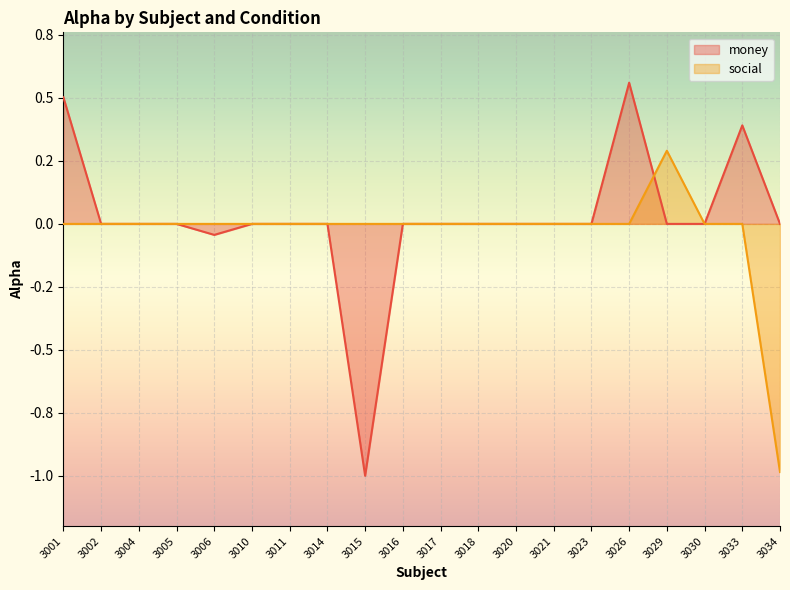

What is the difference between the maximum and minimum values in the social_alpha series?

1.3